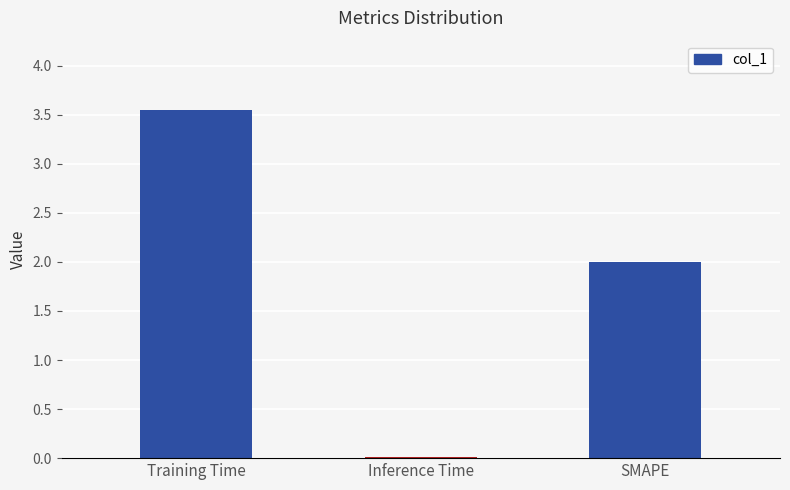

How many data points does each series have?

3